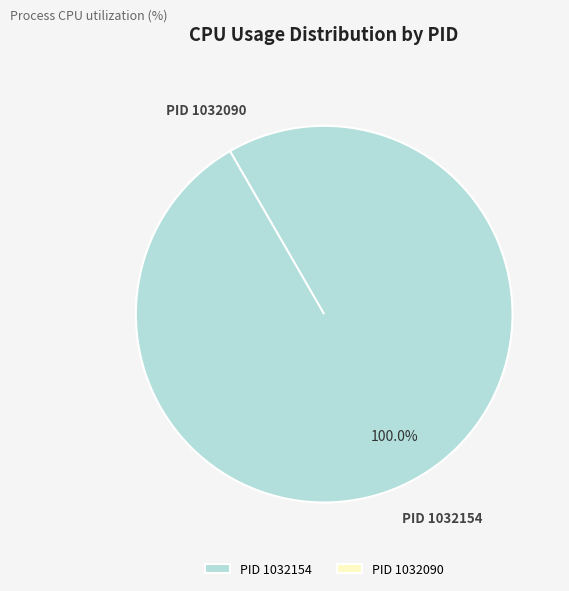

Which slice is the smallest?

1032090